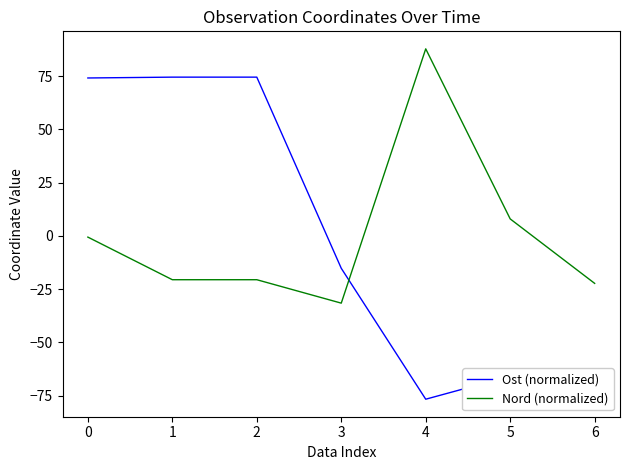

How many lines are shown in the chart?

2